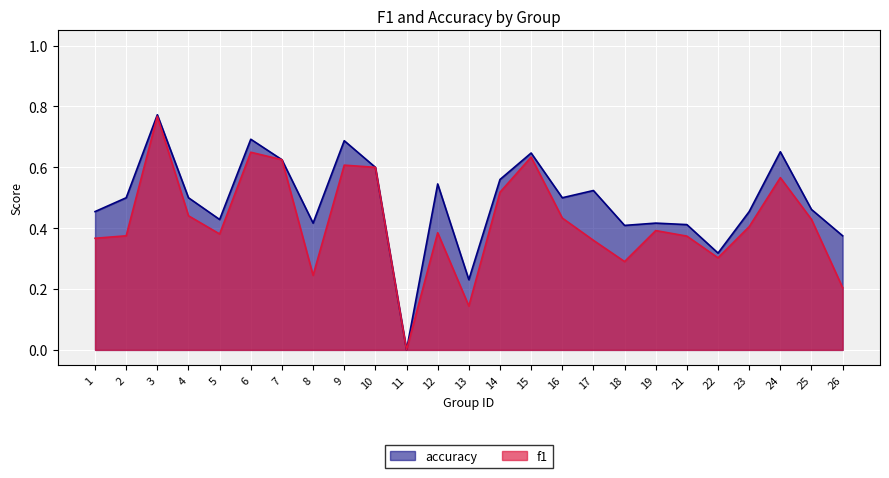

Reading left to right, what are all the values shown in this chart?

f1: 1=0.4	2=0.4	3=0.8	4=0.4	5=0.4	6=0.6	7=0.6	8=0.2	9=0.6	10=0.6	11=0.0	12=0.4	13=0.1	14=0.5	15=0.6	16=0.4	17=0.4	18=0.3	19=0.4	21=0.4	22=0.3	23=0.4	24=0.6	25=0.4	26=0.2
accuracy: 1=0.5	2=0.5	3=0.8	4=0.5	5=0.4	6=0.7	7=0.6	8=0.4	9=0.7	10=0.6	11=0.0	12=0.5	13=0.2	14=0.6	15=0.6	16=0.5	17=0.5	18=0.4	19=0.4	21=0.4	22=0.3	23=0.5	24=0.7	25=0.5	26=0.4